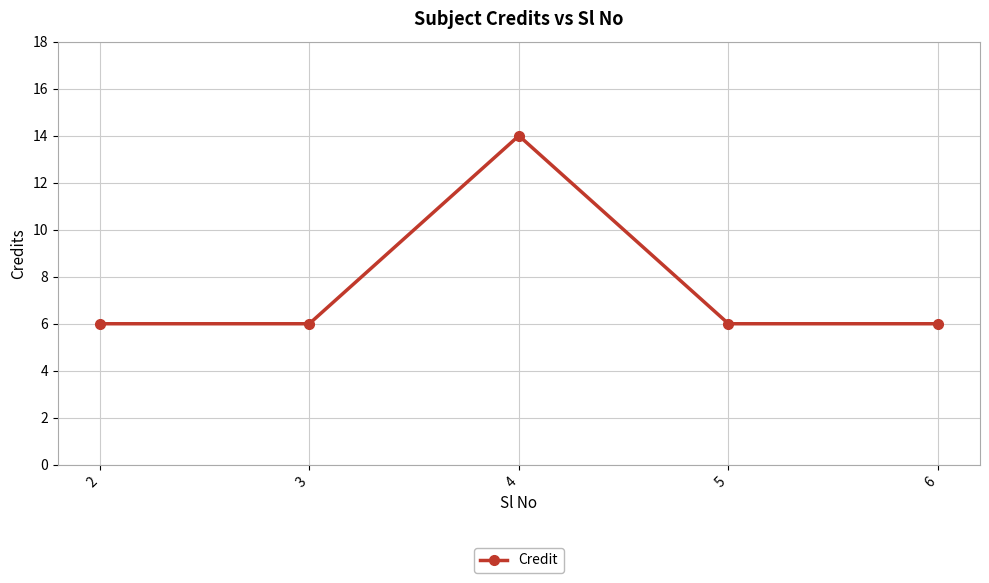

How many data points does each series have?

5